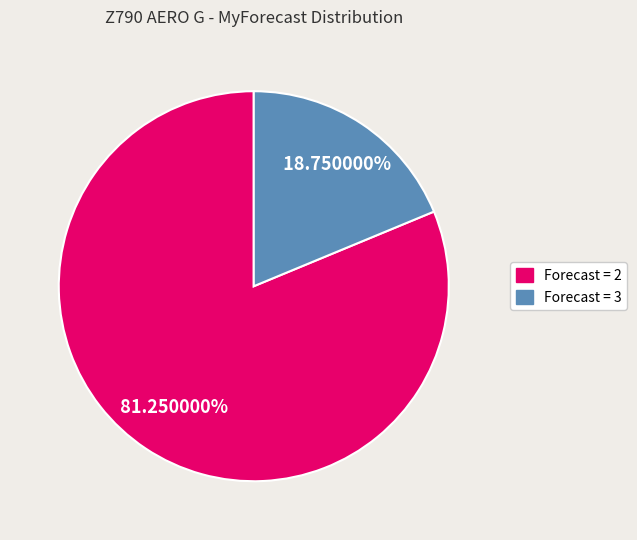

To the nearest percent, what is the average slice percentage?

50%